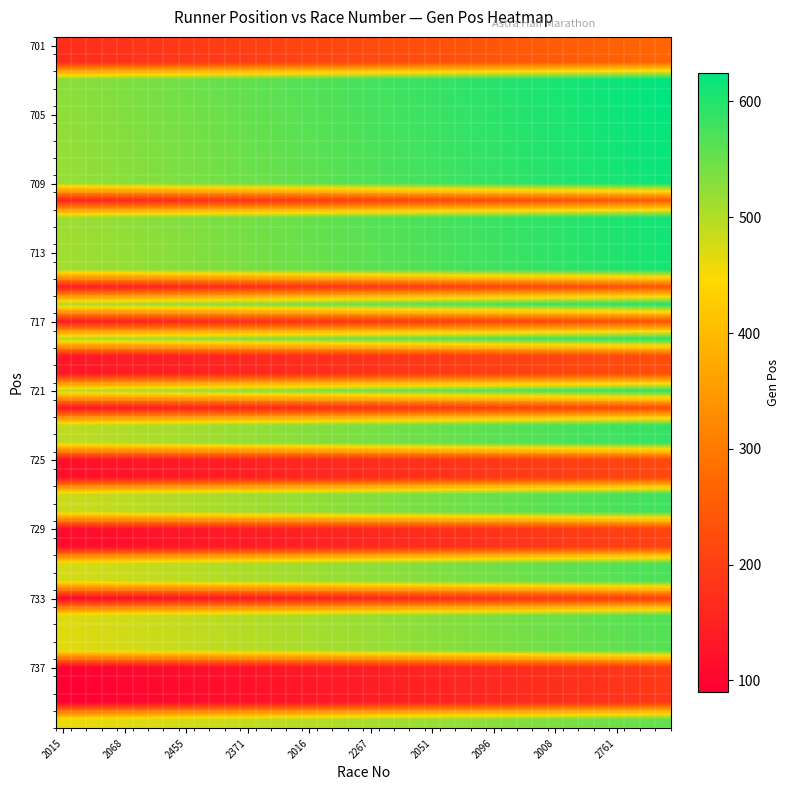

Count the number of data series in this chart.

40